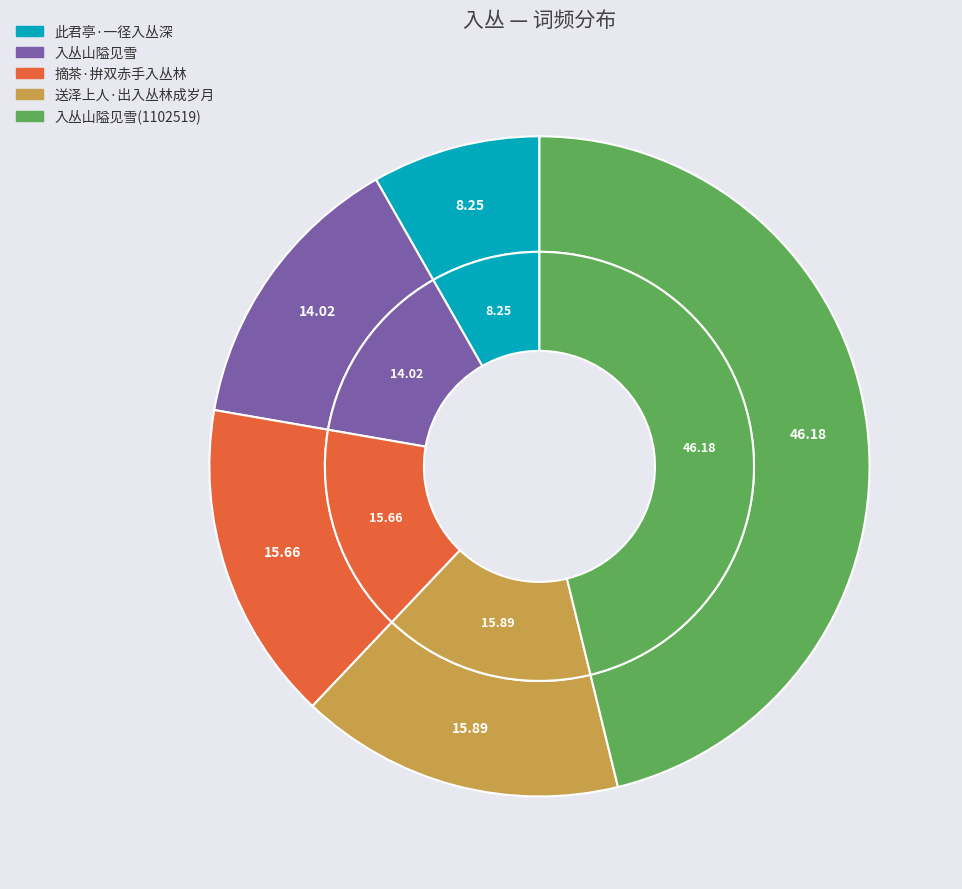

Combined, do 入丛山隘见雪 and 入丛山隘见雪(1102519) account for over 50%?

Yes